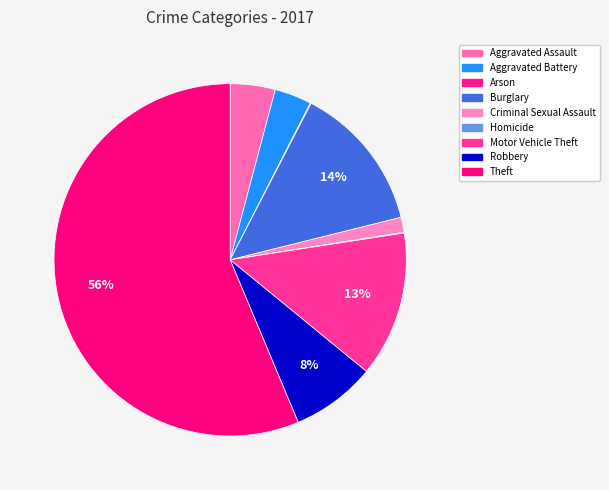

Combined, do Aggravated Battery and Aggravated Assault account for over 50%?

No